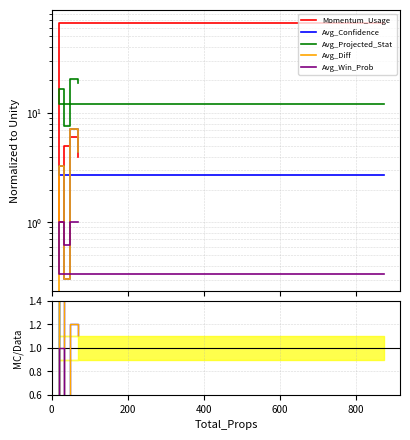

At how many categories does at least one series exceed 2?

5